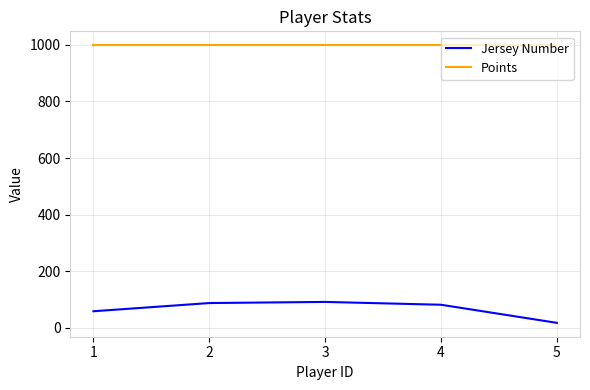

Read the Points value at 3.

999